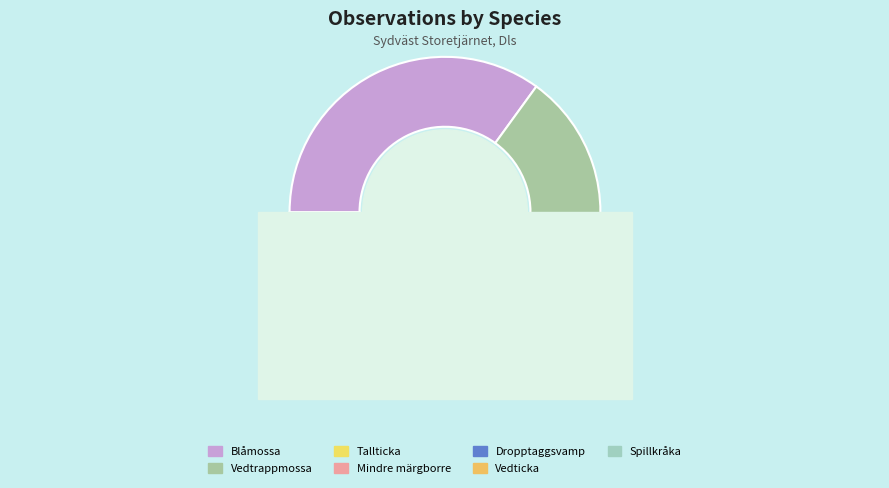

Does Vedtrappmossa account for over 50% of the chart?

No